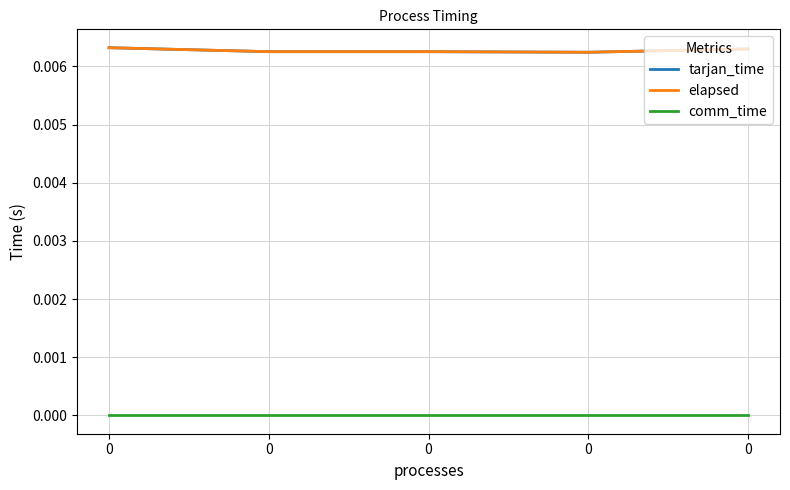

Does the chart display data point markers on the line(s)?

No